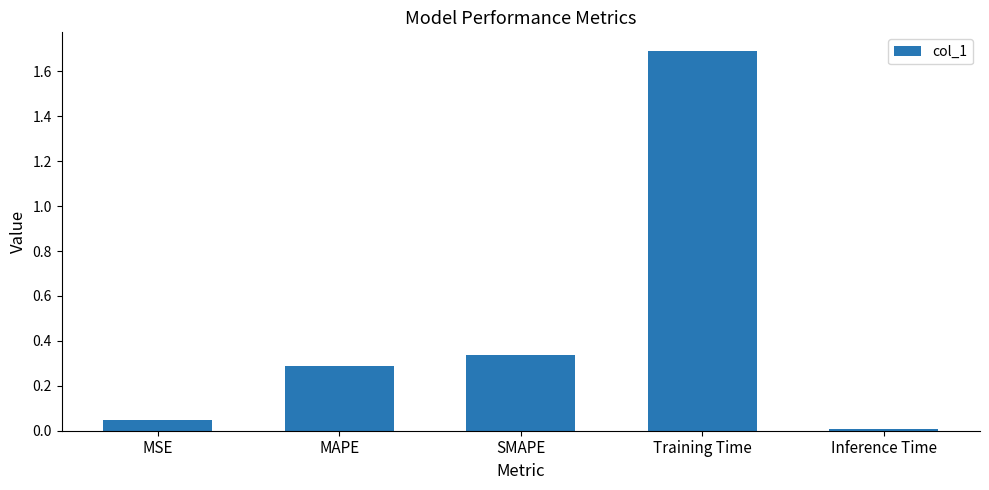

What position from the left is MAPE?

2